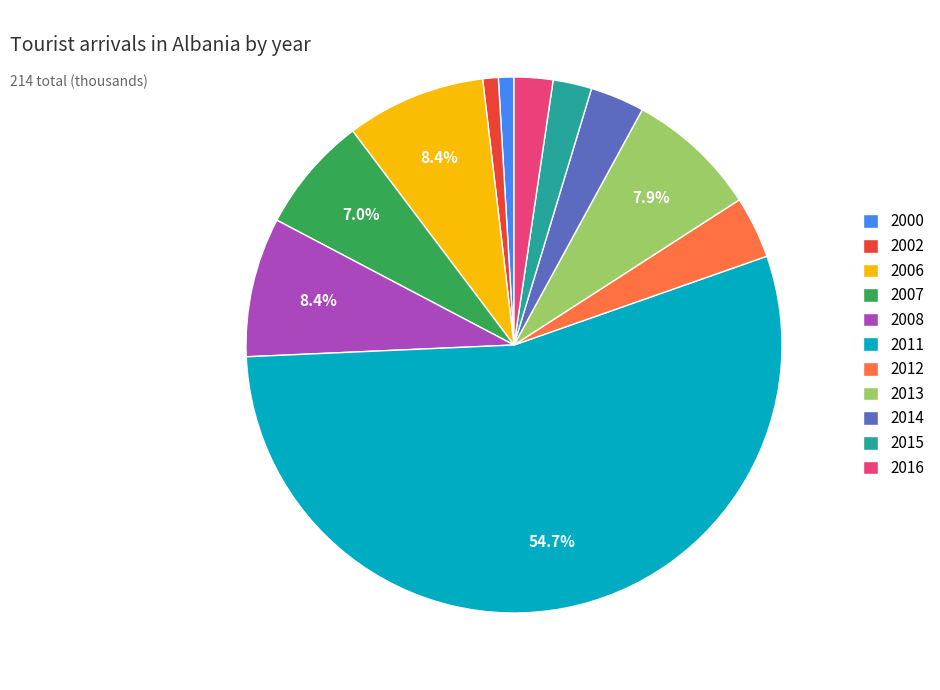

Between 2002 and 2014, which is larger?

2014